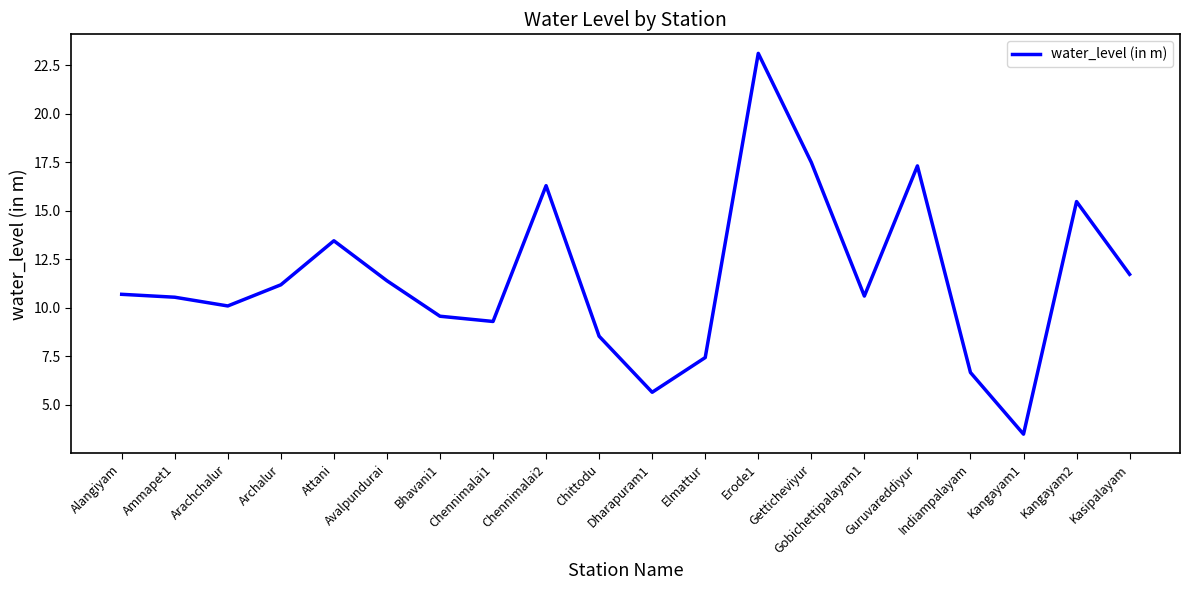

Read the value at Indiampalayam.

6.7